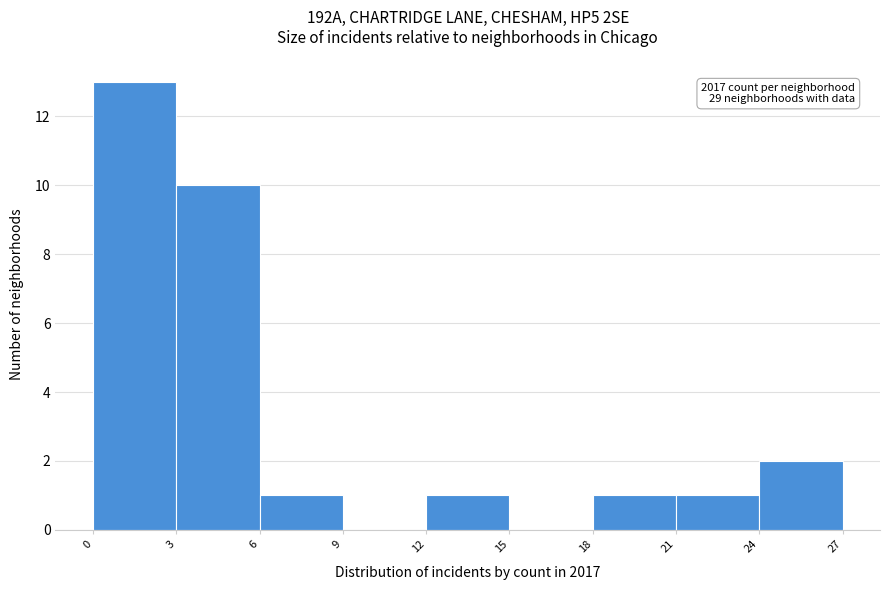

Which range on the x-axis has the tallest bar?

0 to 3